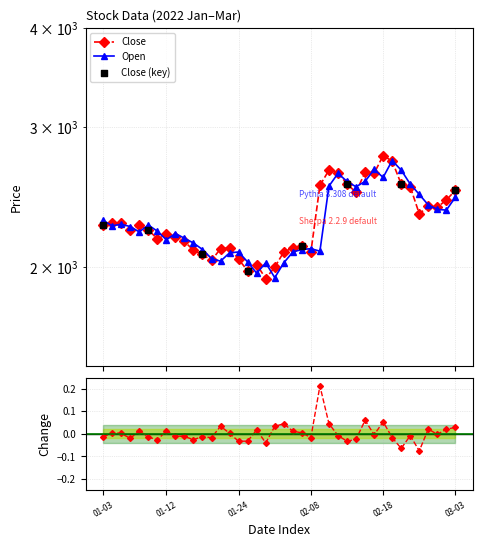

Is the value of Change at 2022-01-25 greater than the value of Close at 2022-02-16?

No